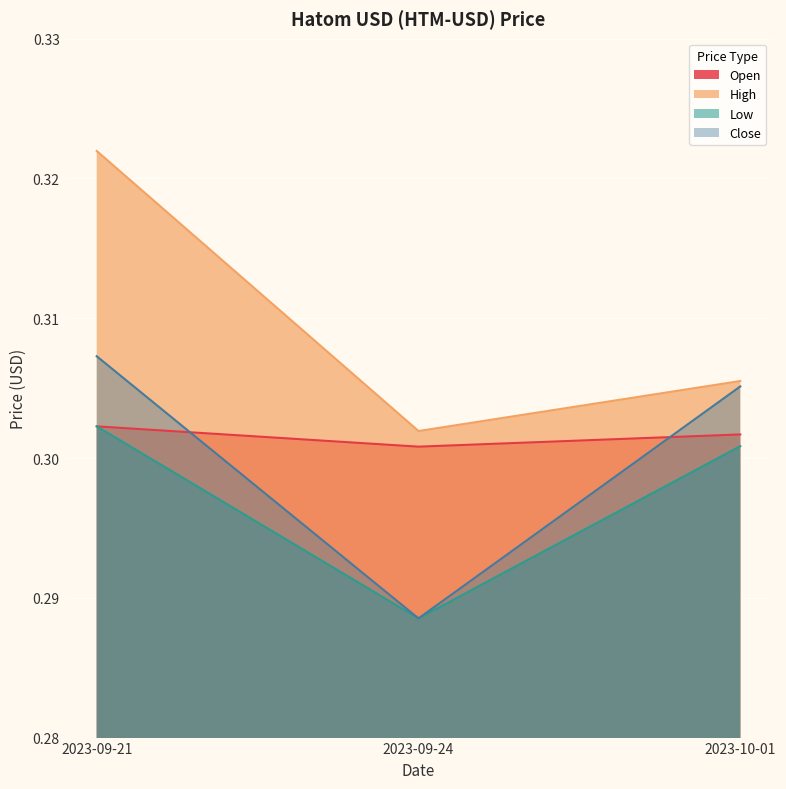

Does the chart display data point markers on the line(s)?

No